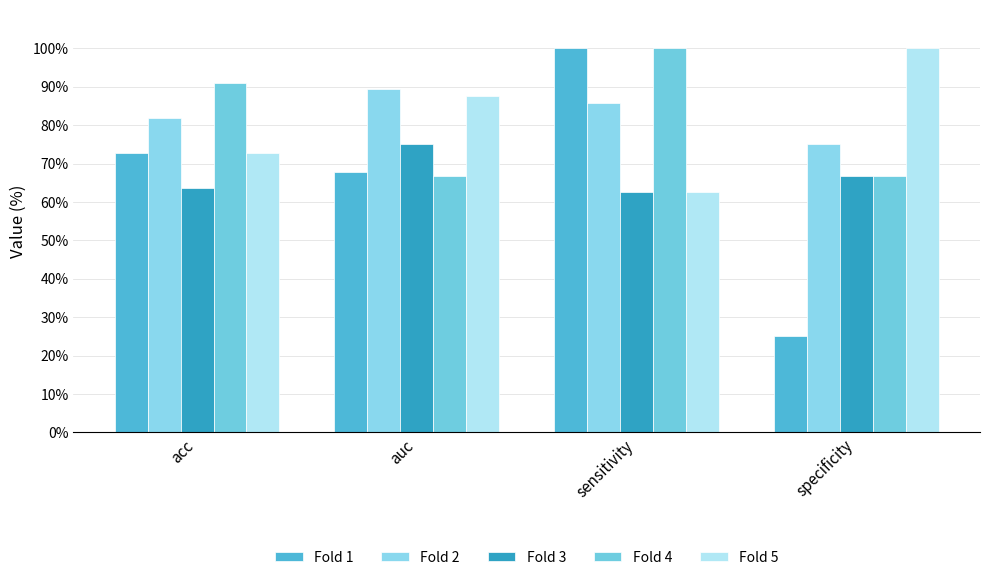

Rank the series at specificity from highest to lowest value.

Fold 5, Fold 2, Fold 3, Fold 4, Fold 1